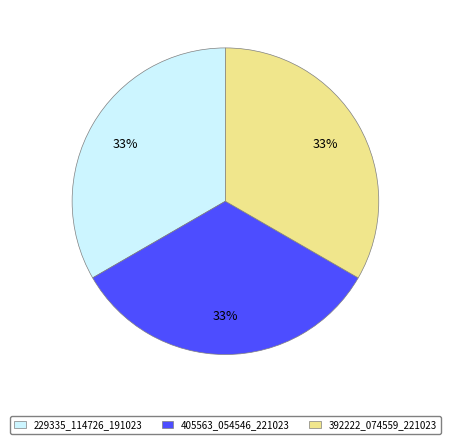

To the nearest percent, what is the combined percentage of 405563_054546_221023 and 229335_114726_191023?

67%